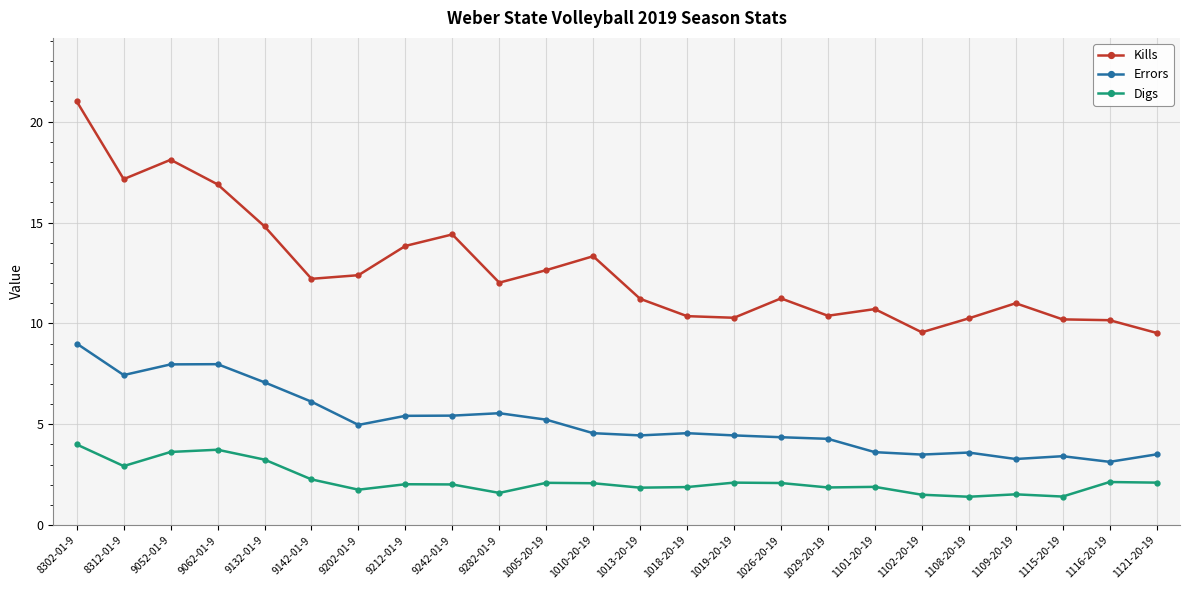

Which label corresponds to the largest value in the chart?

8302-01-9